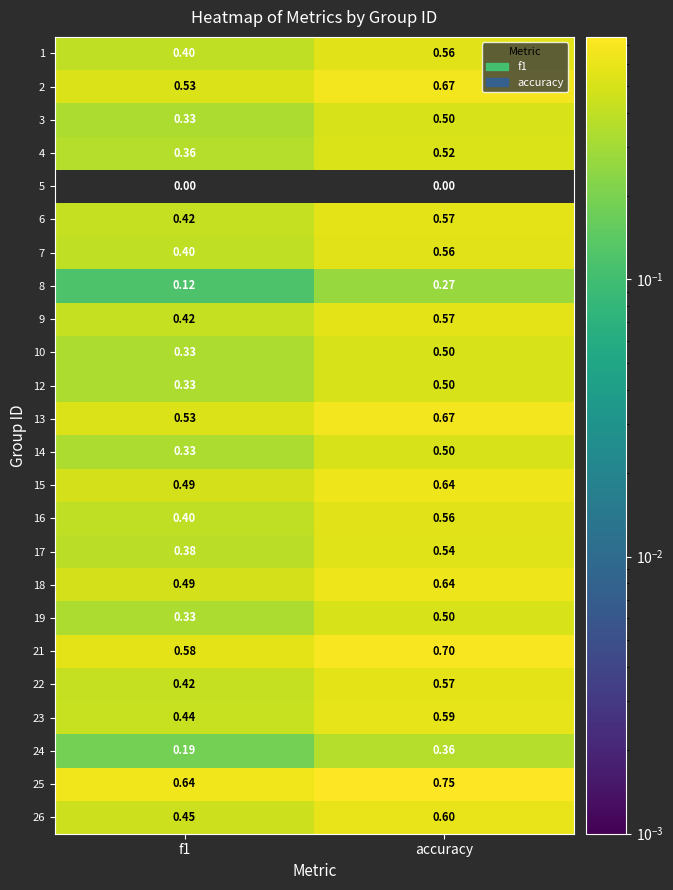

At which category is the sum across all series the highest?

accuracy